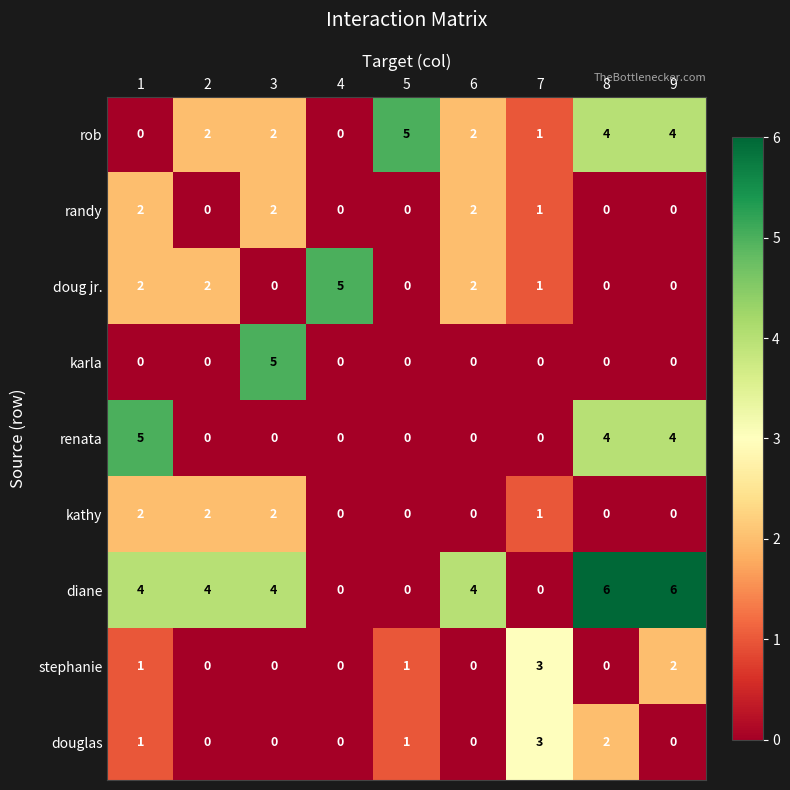

Read the rob value at 5.

5